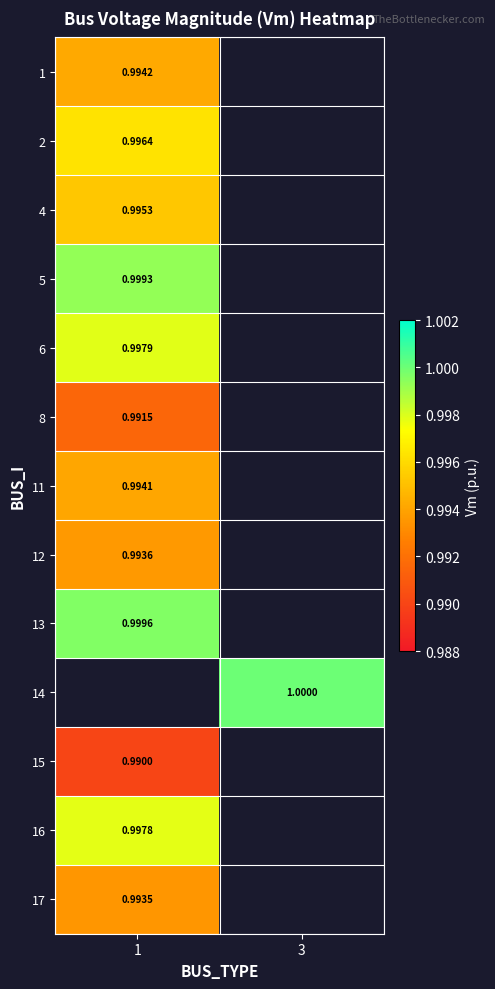

Between 3 and 1, which is larger?

1